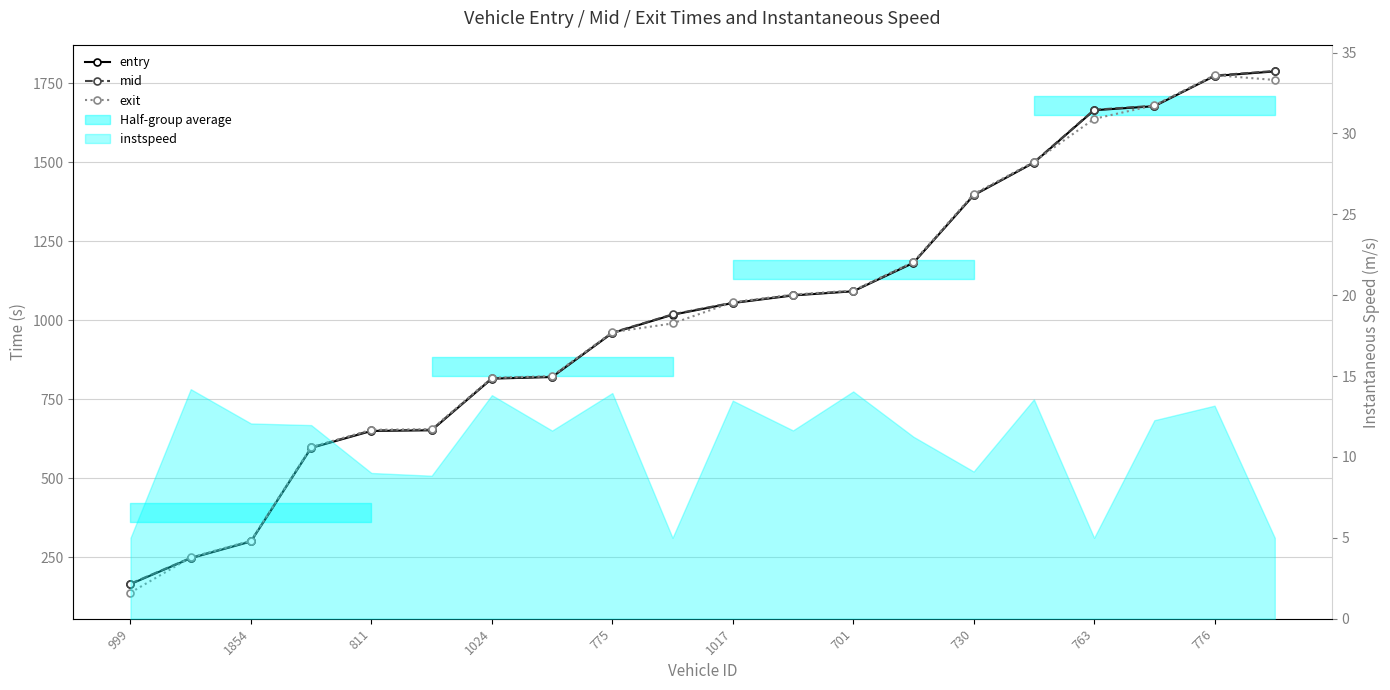

The mid series shows 1439.8 at 1017. True or false?

False